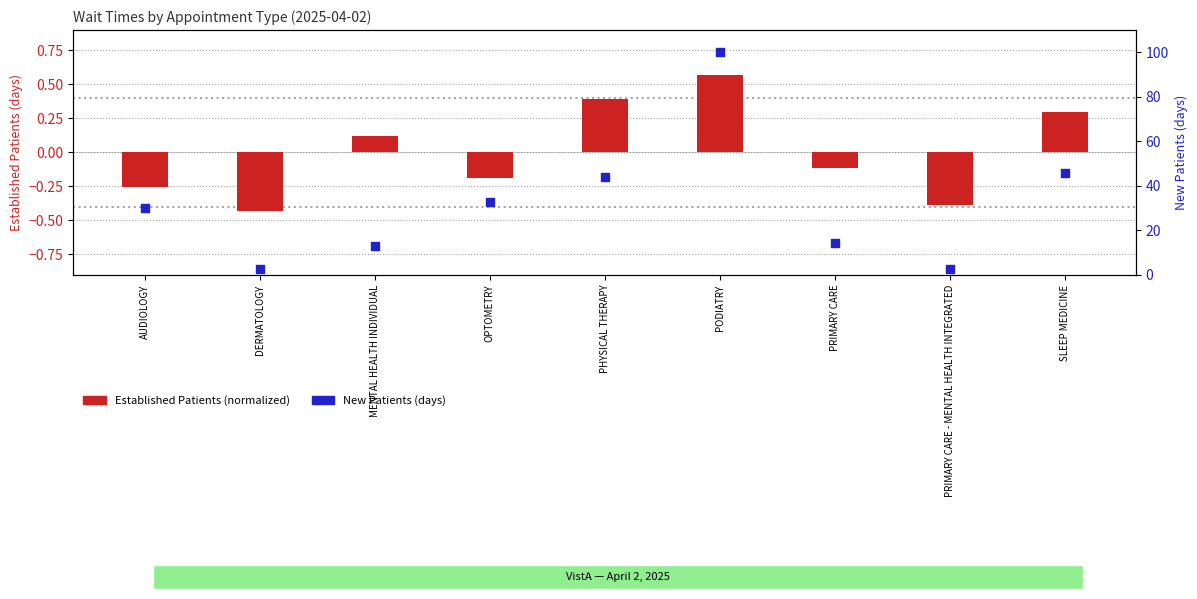

At how many categories does at least one series exceed 22?

5